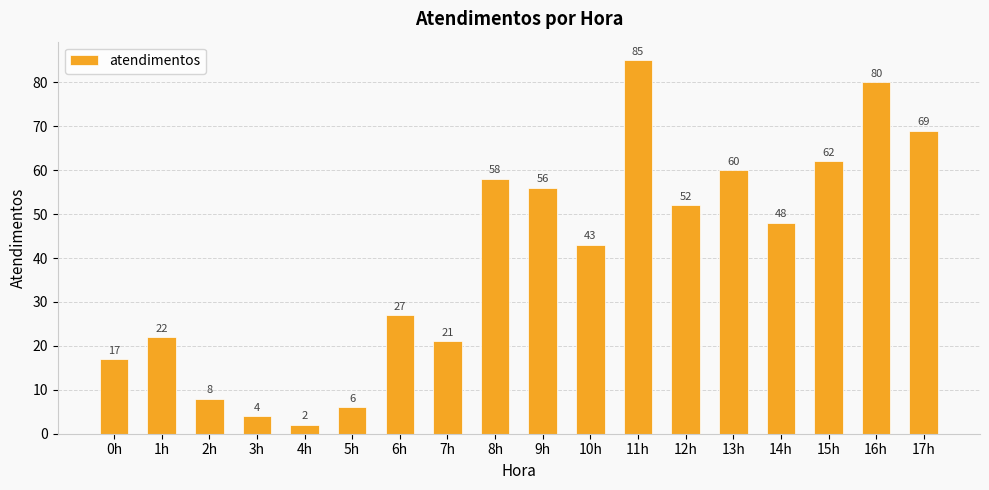

What is the value of the 17th bar from the left?

80